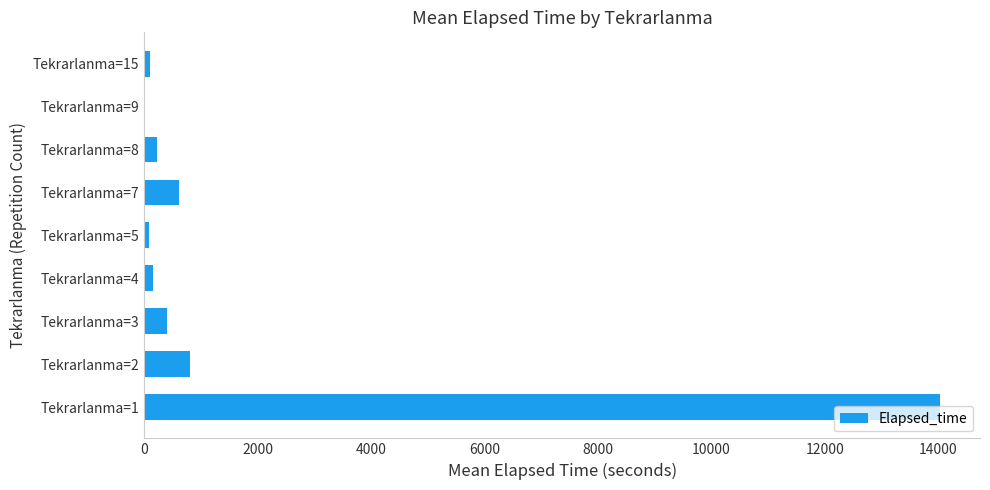

Count the number of data series in this chart.

1